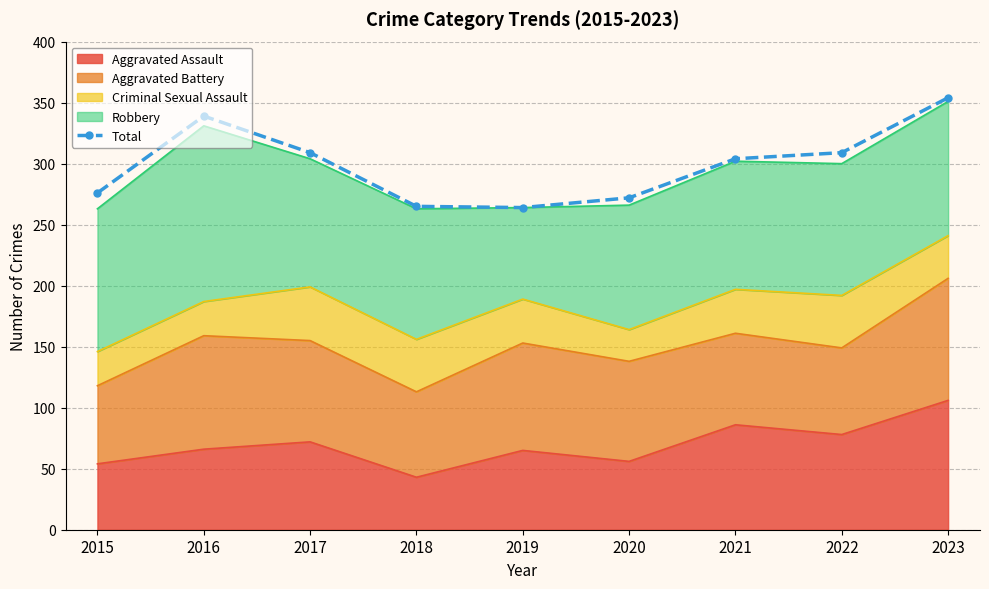

The chart shows a value of 264 at 2019. True or false?

True